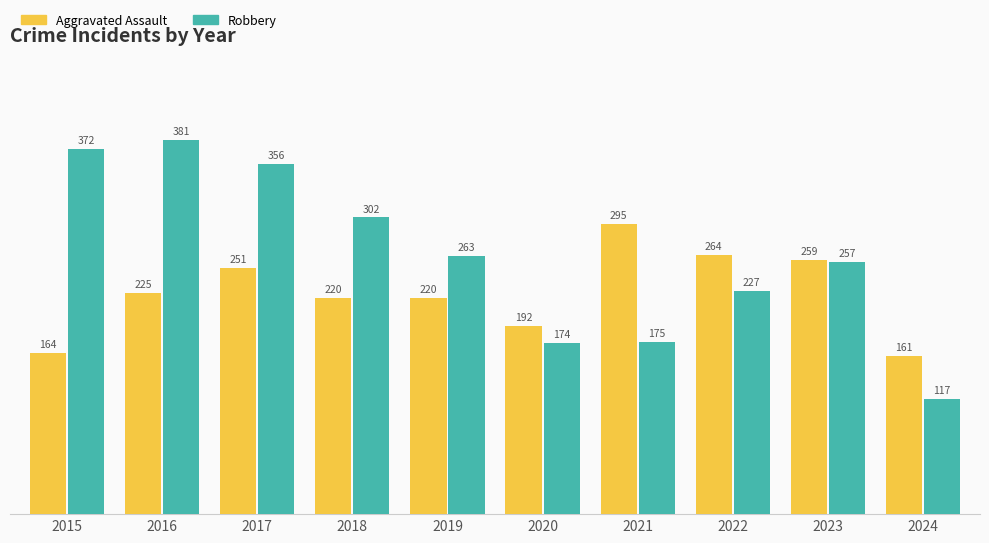

What is the difference between the Robbery values at 2018 and 2016?

79